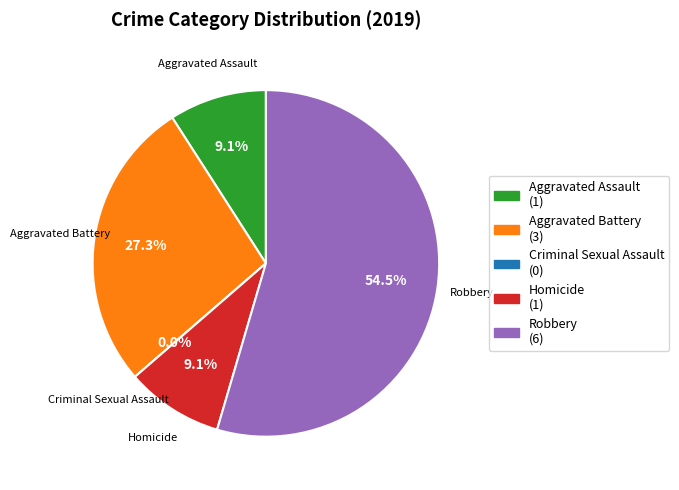

Which category has the biggest portion of the pie?

Robbery